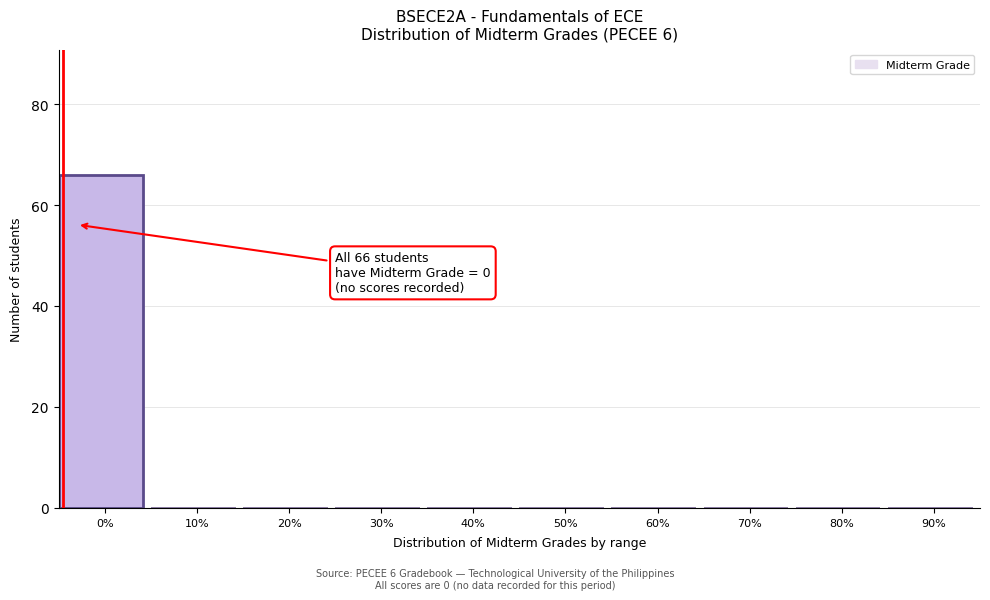

Reading left to right, extract all data points from this chart.

0%=66	10%=0	20%=0	30%=0	40%=0	50%=0	60%=0	70%=0	80%=0	90%=0